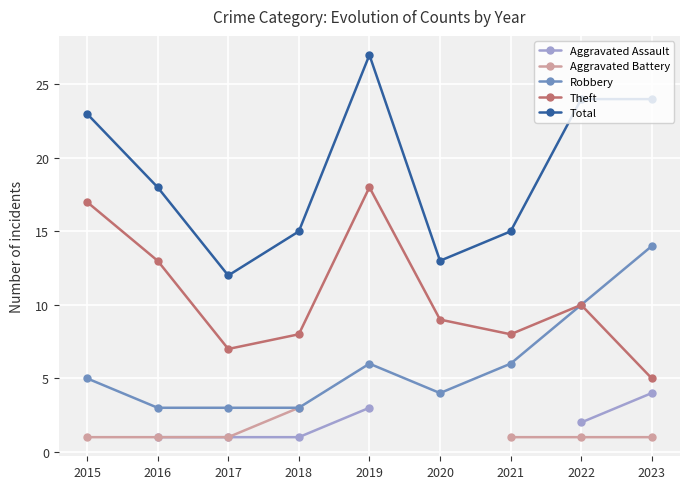

At which category does Total reach its first local valley?

2017